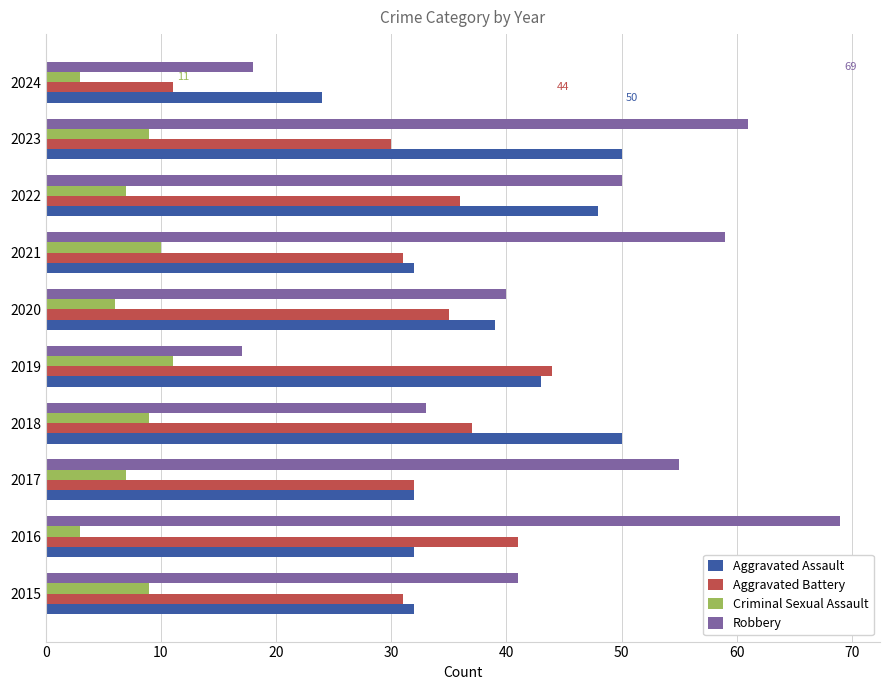

Rank the series by their maximum value, from lowest to highest.

Criminal Sexual Assault, Aggravated Battery, Aggravated Assault, Robbery